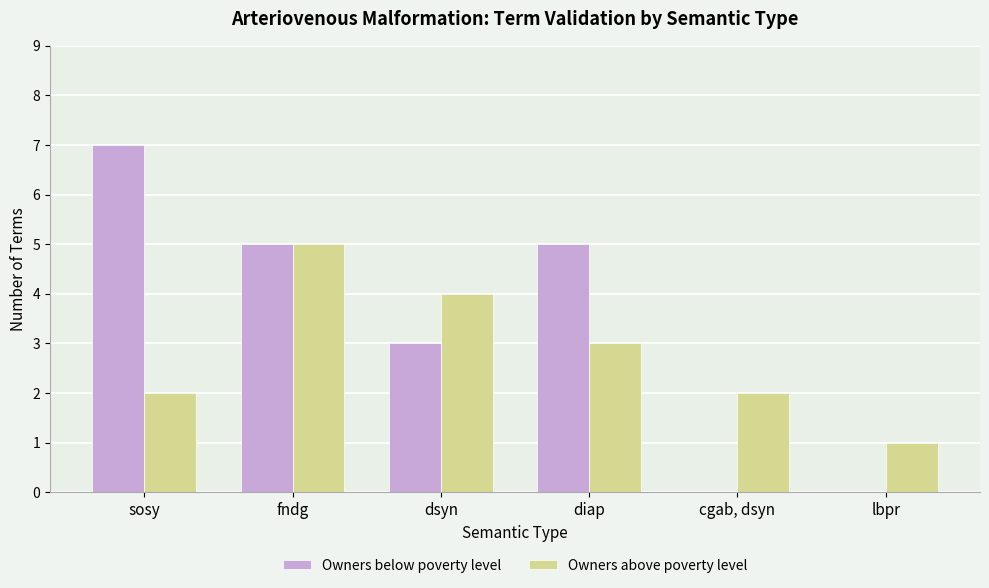

How many Owners above poverty level values are between 2 and 4?

4